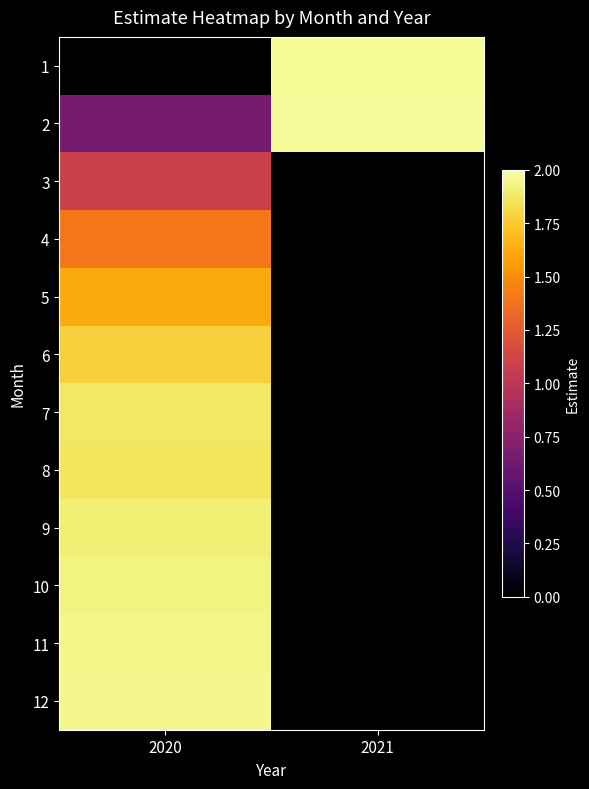

Is the value of 9 at 2020 greater than the value of 12 at 2020?

No